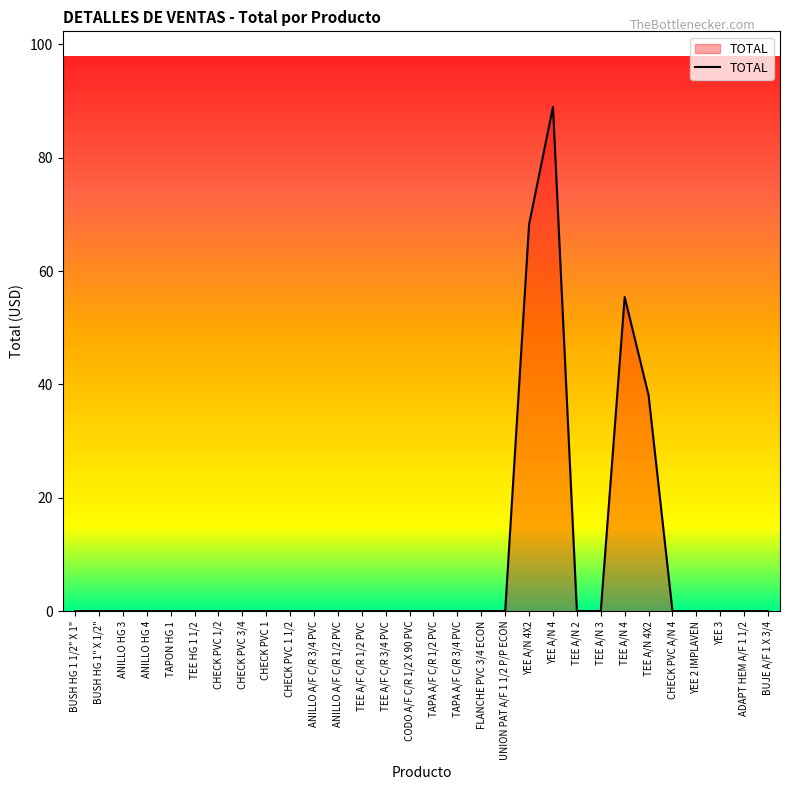

What is the average value?

8.4